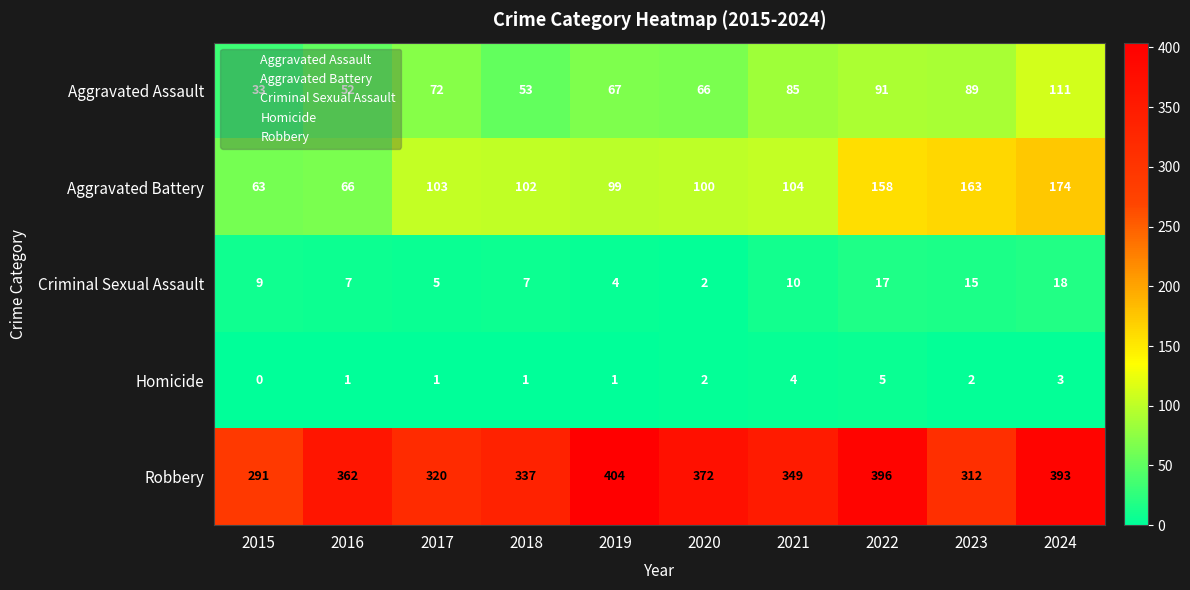

What is the difference between the Criminal Sexual Assault values at 2015 and 2020?

7